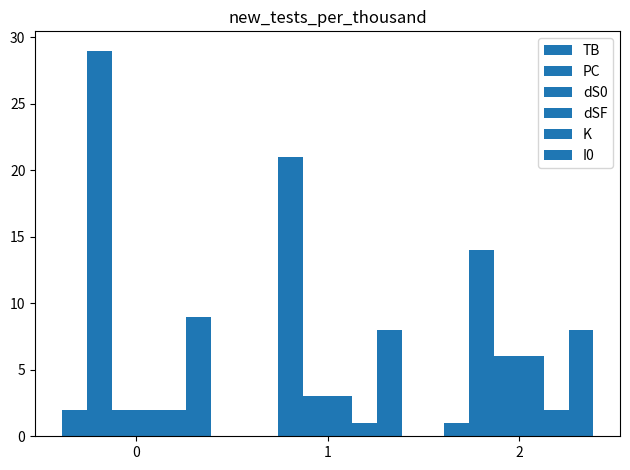

What is the difference between the I0 values at 0 and 2?

1